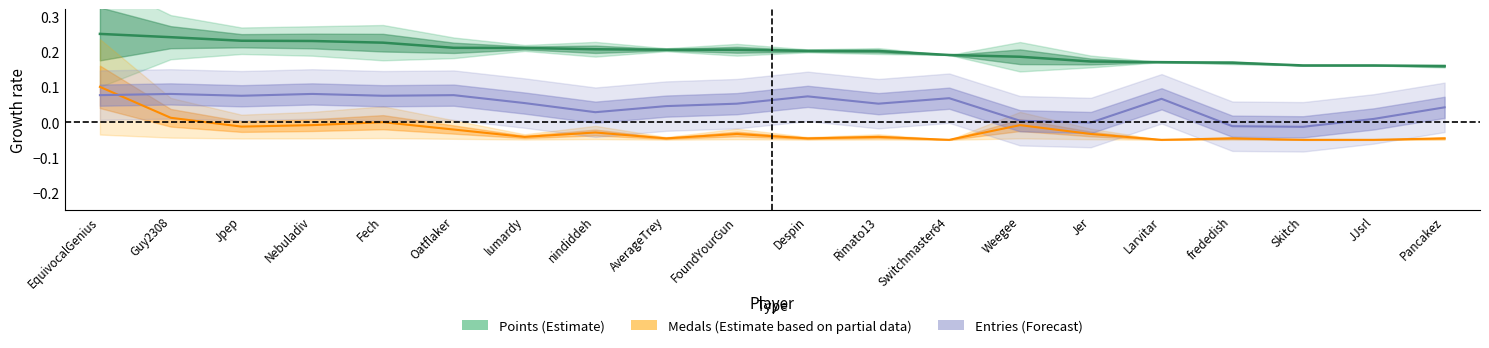

True or false: Entries has a value of -0.0 at Skitch.

False